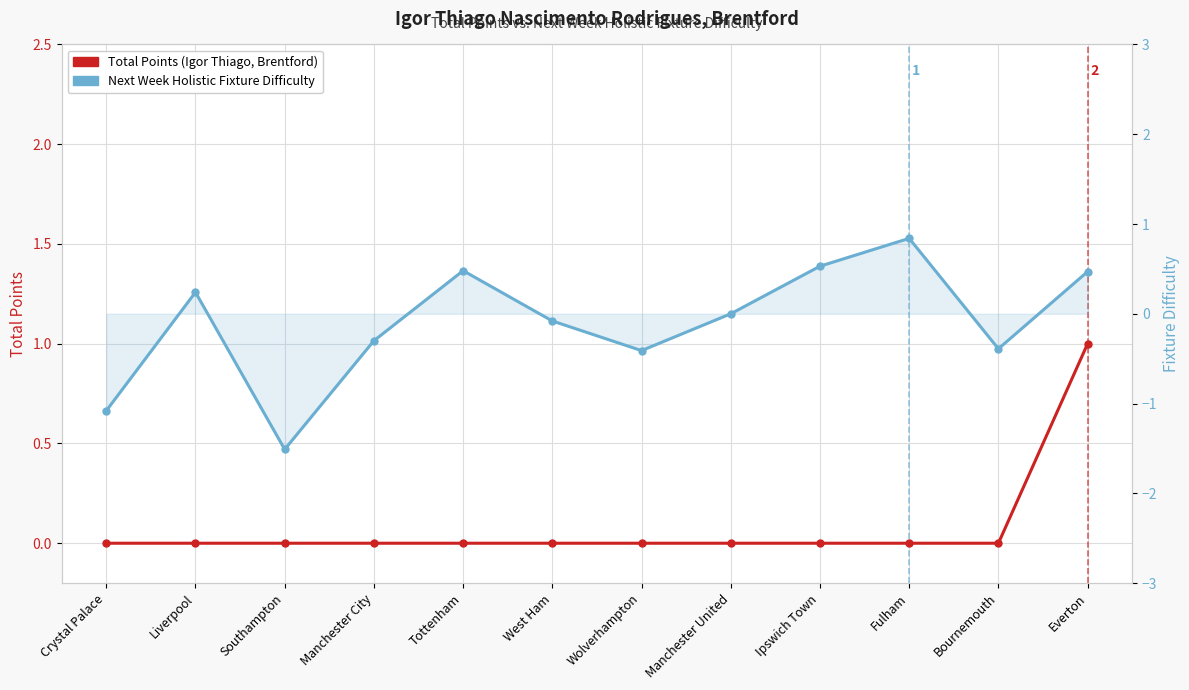

The value of Total Points at Ipswich Town is 0.0. True or false?

True